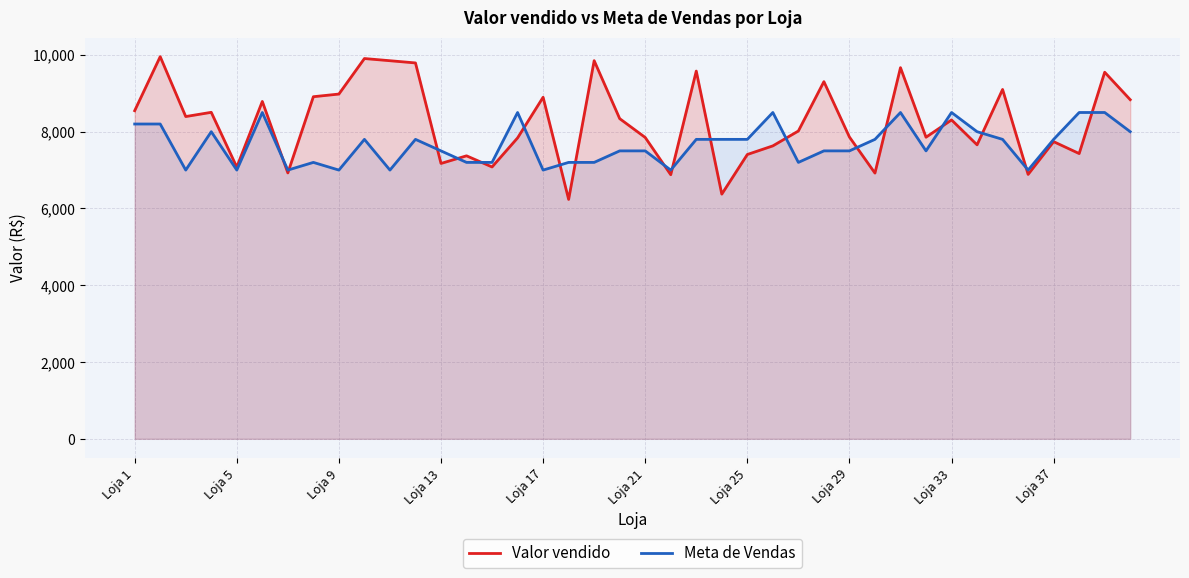

Which series has the largest total across all categories?

Valor vendido